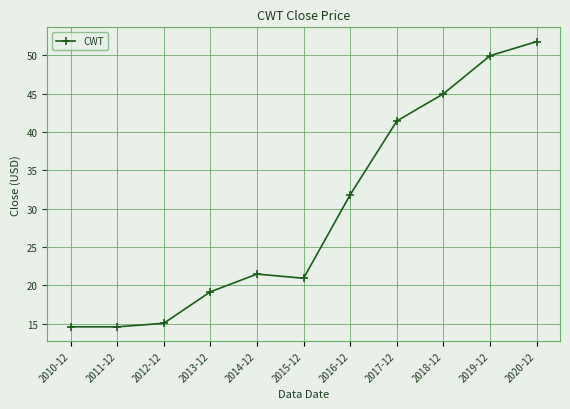

What position from the left is 2015-12?

6